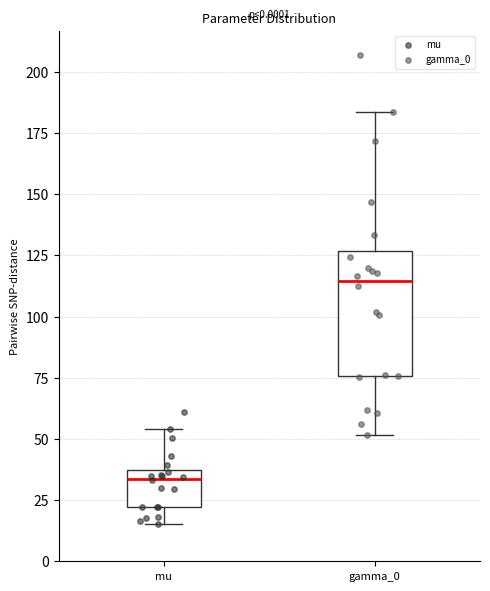

Which box has the highest median line?

gamma_0